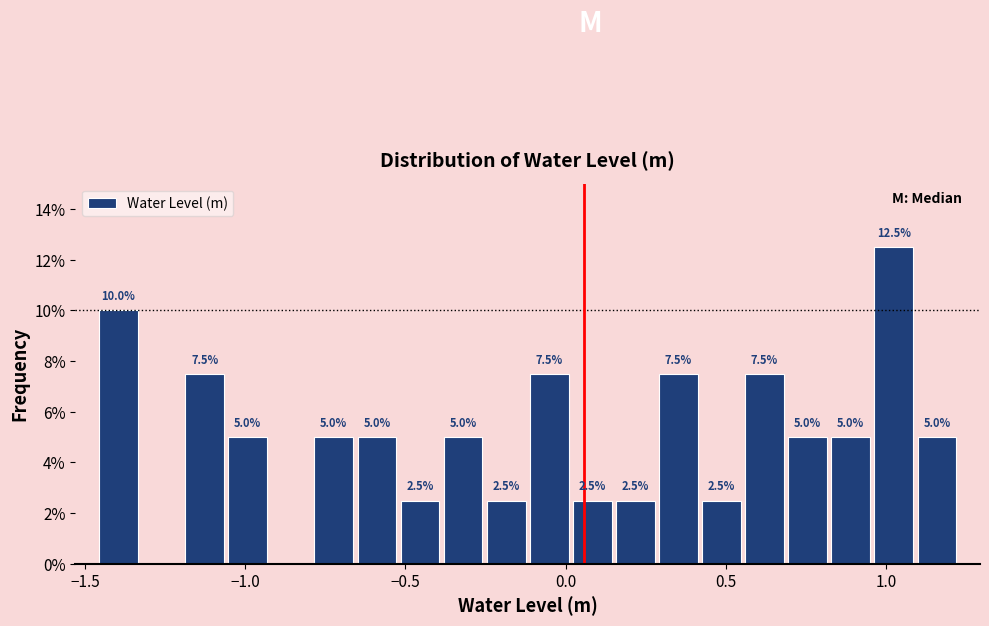

Around what value on the x-axis is the tallest bar? Give the approximate position of its centre, as read against the axis.

1.00